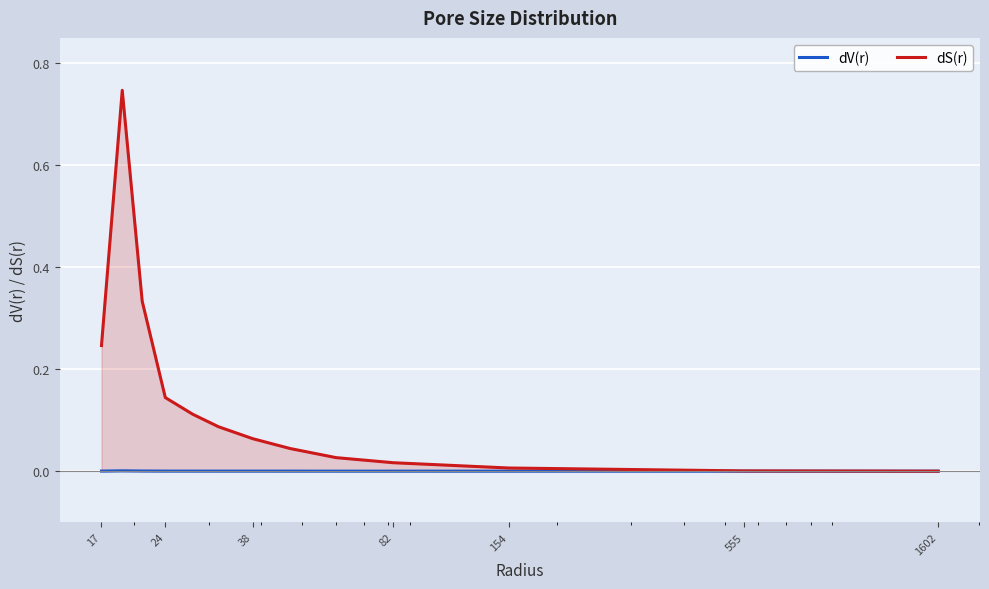

Which series has the largest total across all categories?

dS(r)